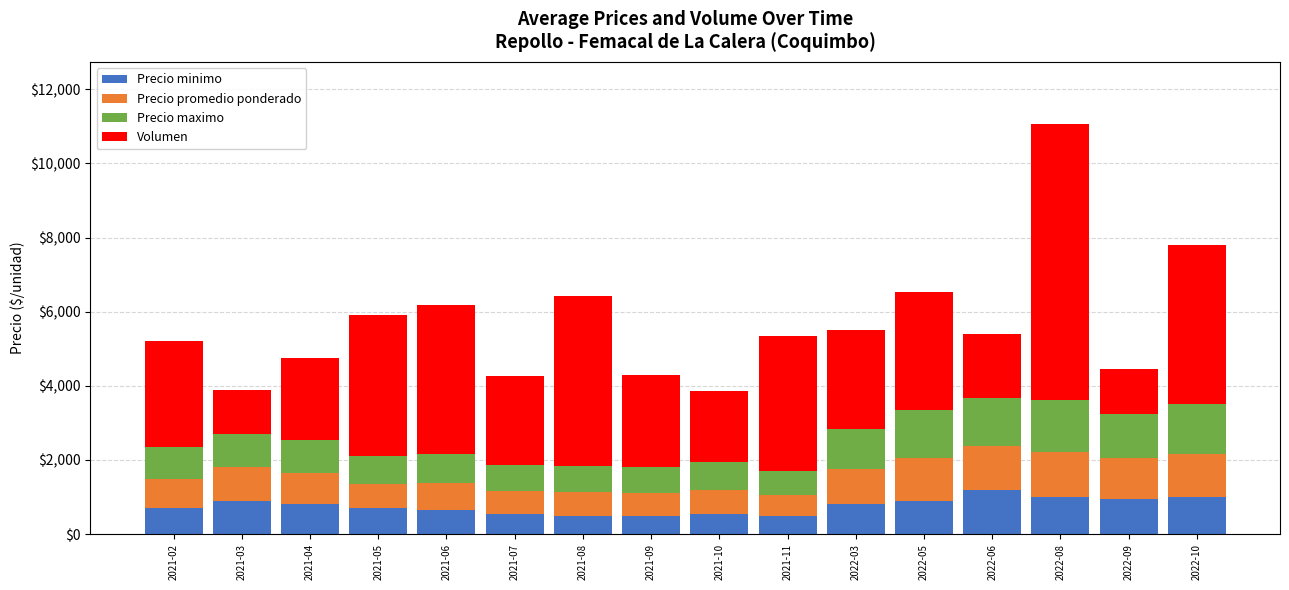

What are all the series names shown in the legend?

Precio minimo, Precio promedio ponderado, Precio maximo, Volumen